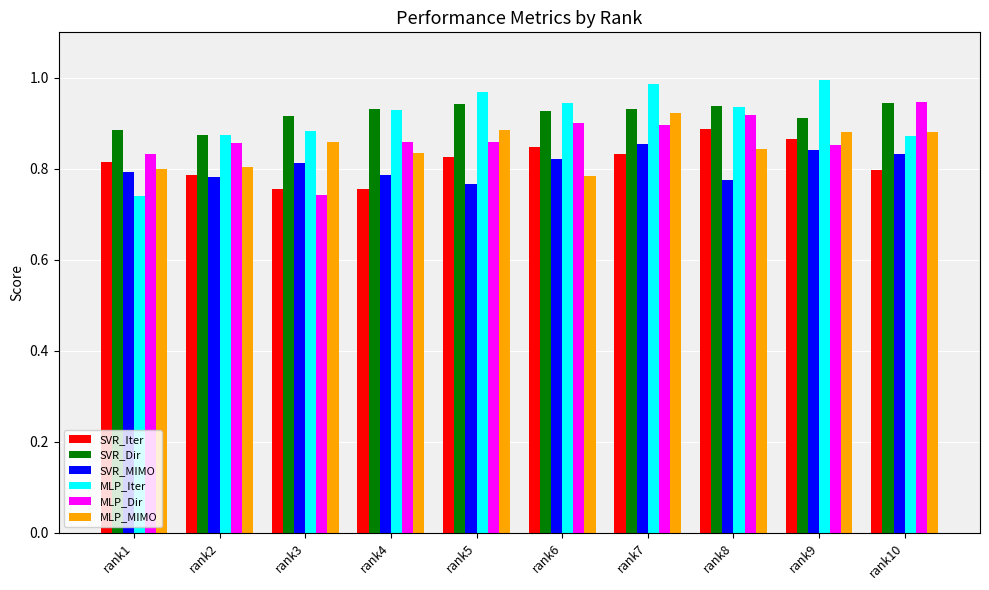

Which category has the highest value in the MLP_Iter series?

rank9